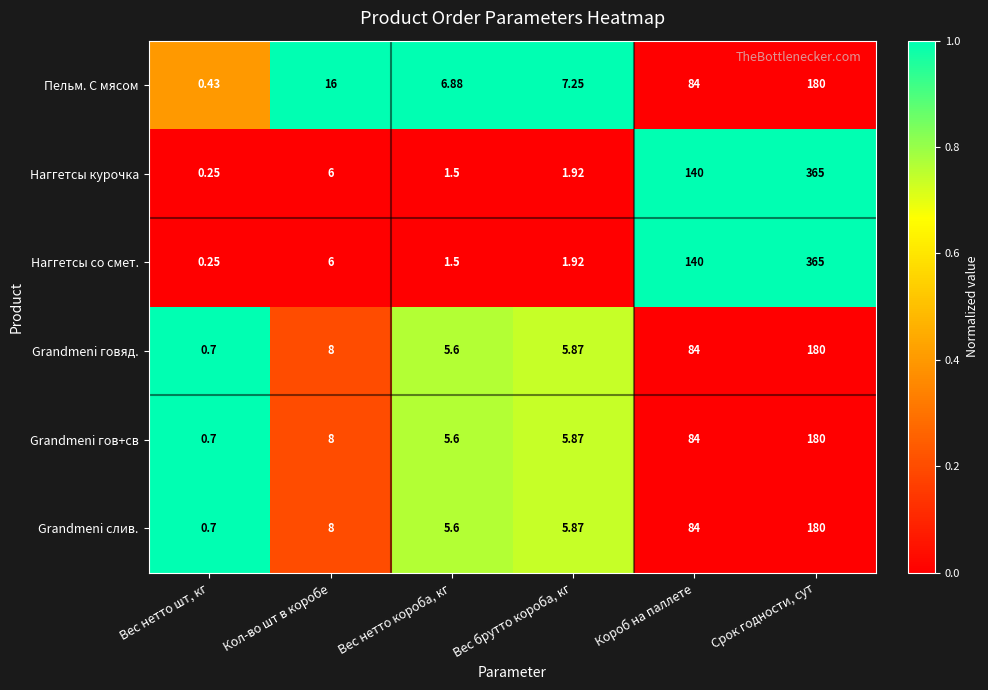

What is the total value across all series at Вес нетто шт, кг?

3.0